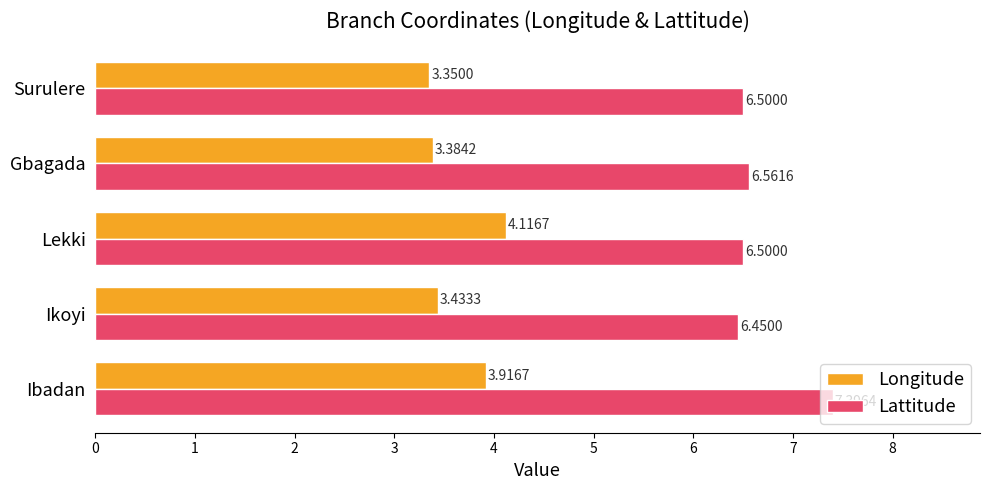

Which series has the largest range (max minus min)?

Lattitude